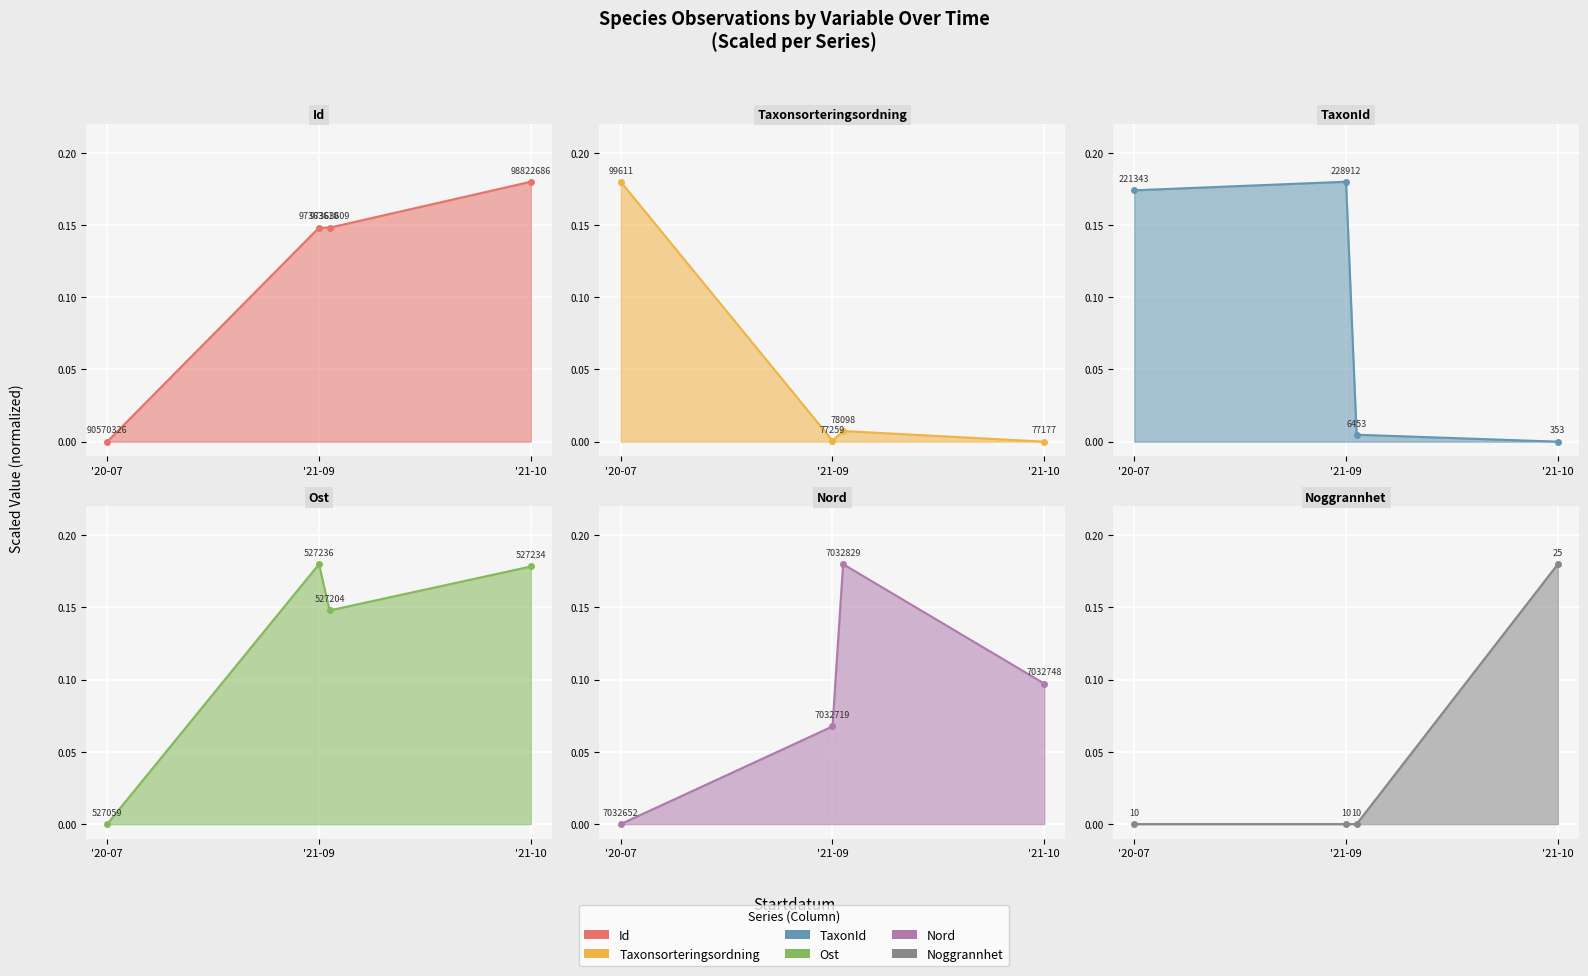

Which category has the highest value in the Taxonsorteringsordning series?

2020-07-08